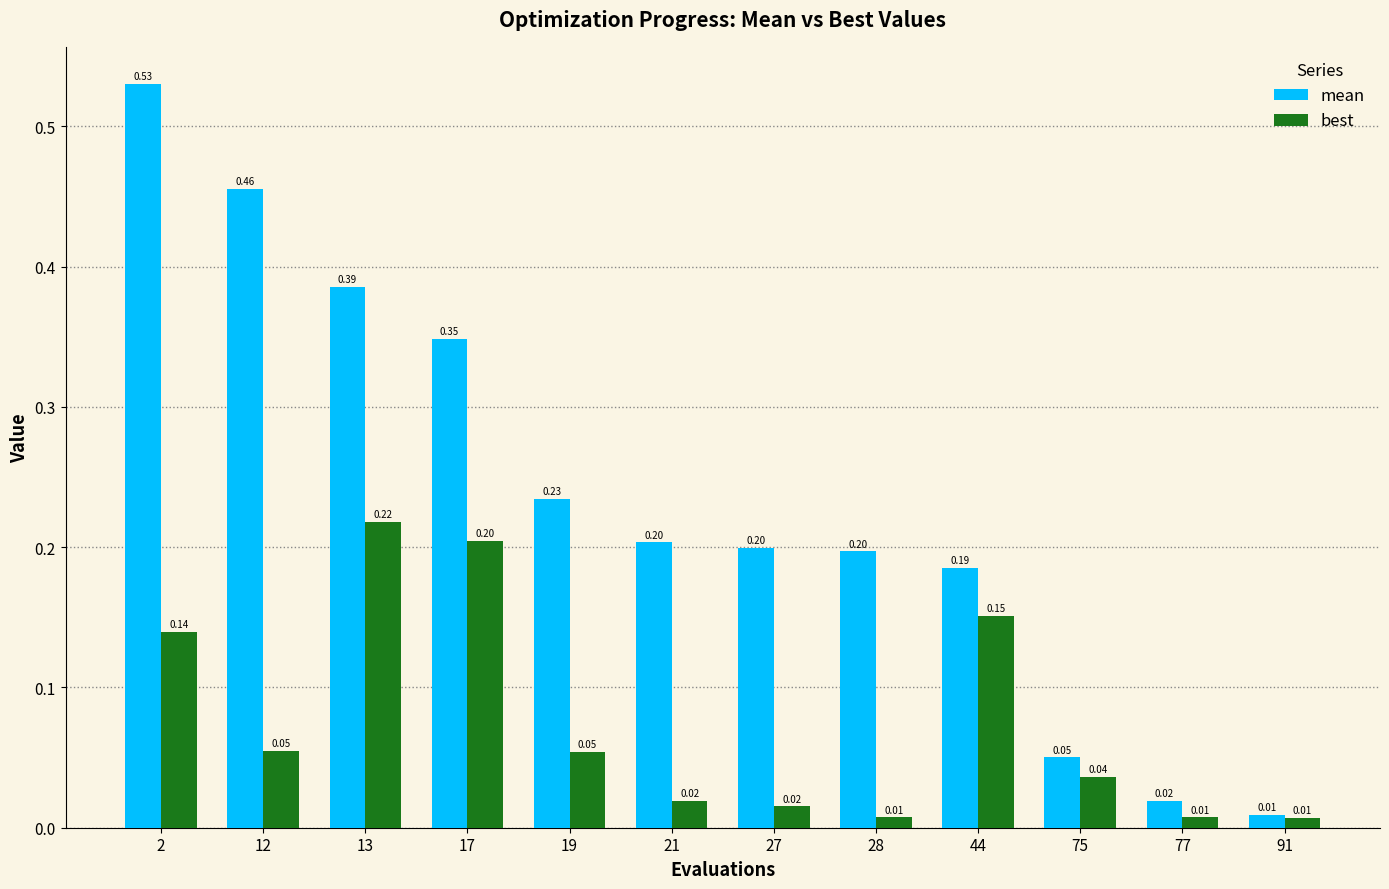

True or false: best has a value of 0.0 at 12.

False